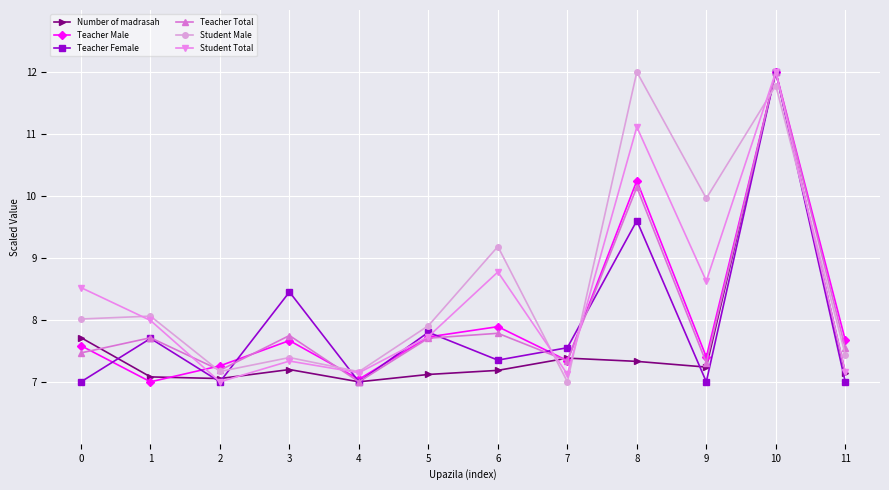

What is the maximum value for Student Male?

12.0